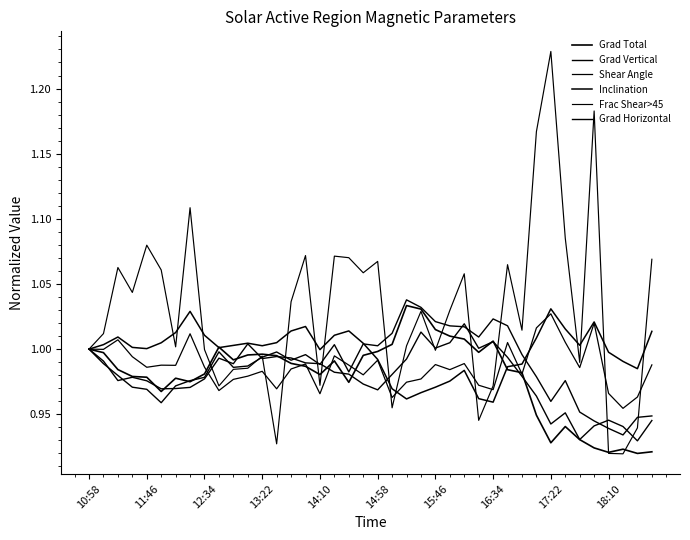

How many lines are shown in the chart?

6